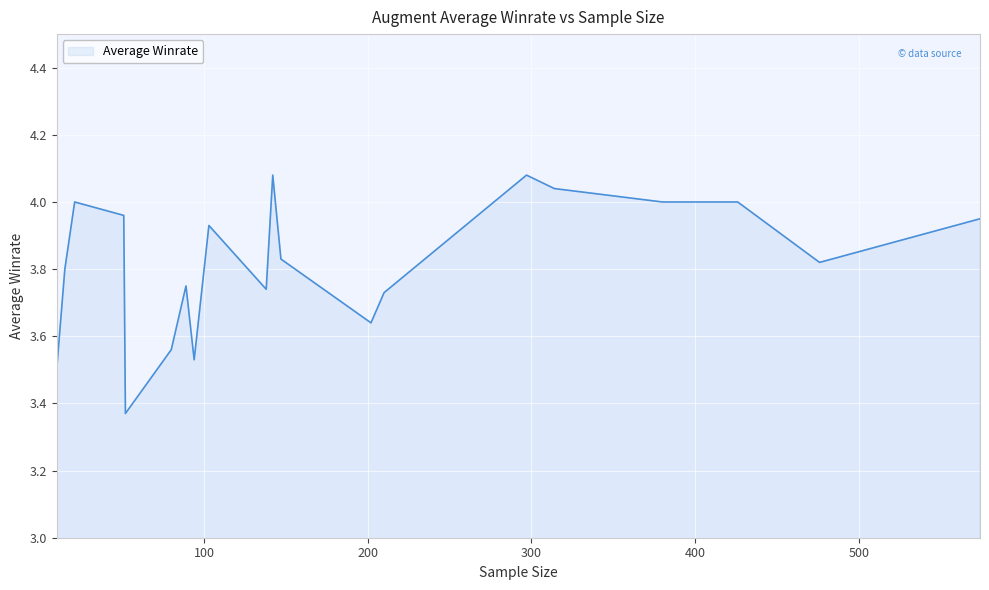

What is the difference between the maximum and minimum values?

0.7